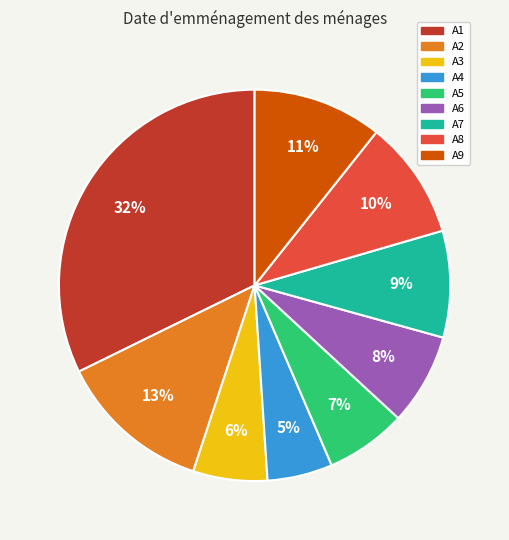

What is the largest slice in the pie chart?

A1